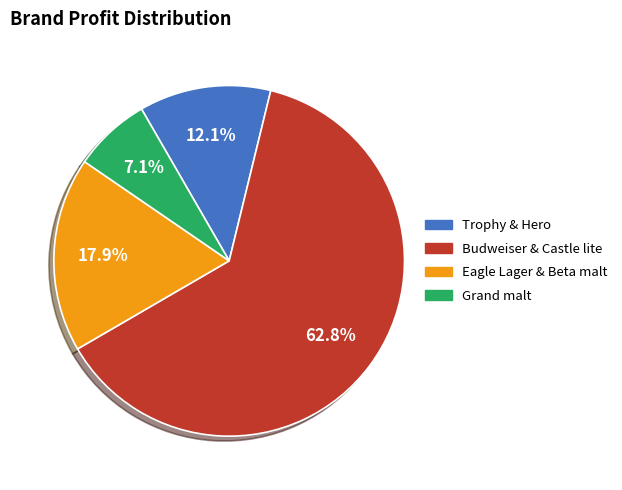

How many segments does this pie chart have?

4